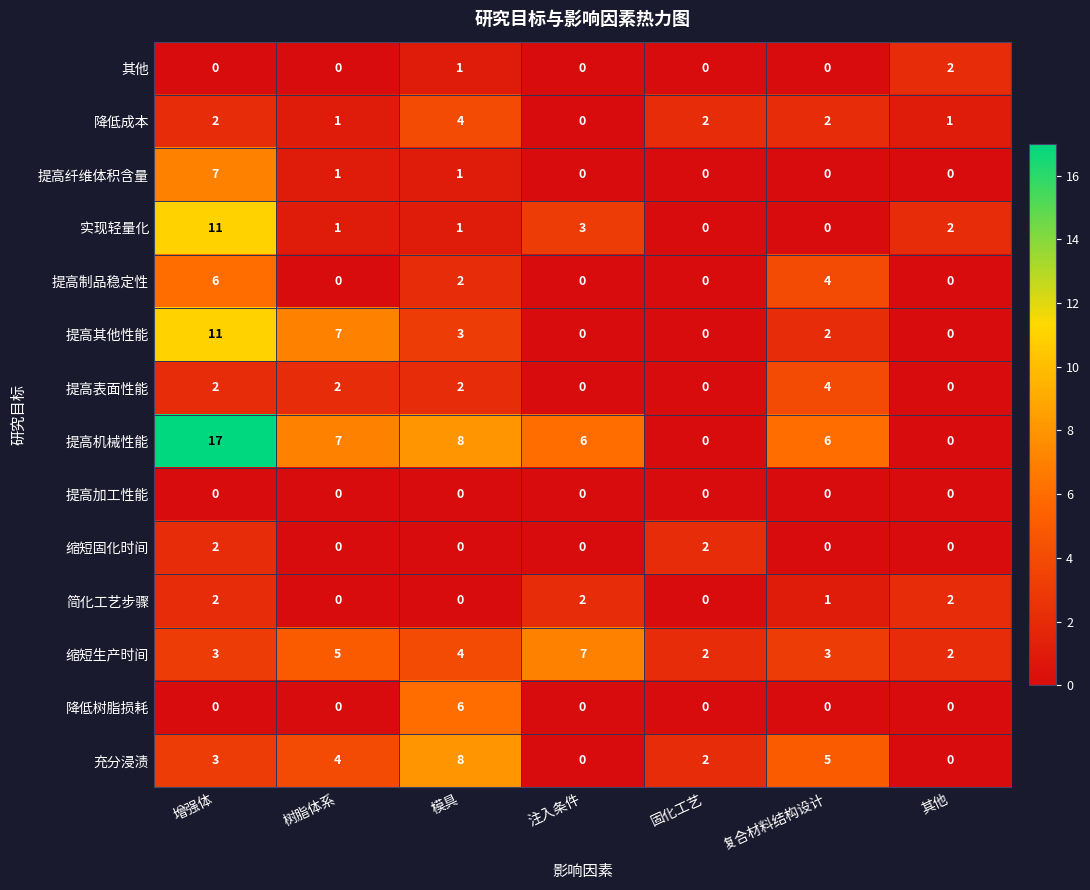

Is it true that 缩短固化时间 equals 3 at 固化工艺?

False